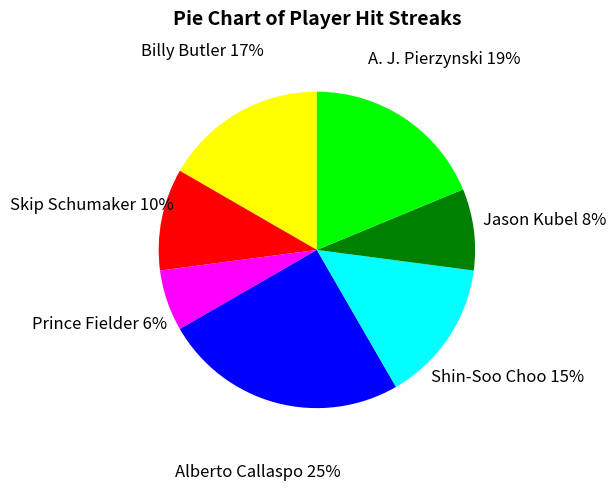

Is there any slice that represents more than half of the pie?

No